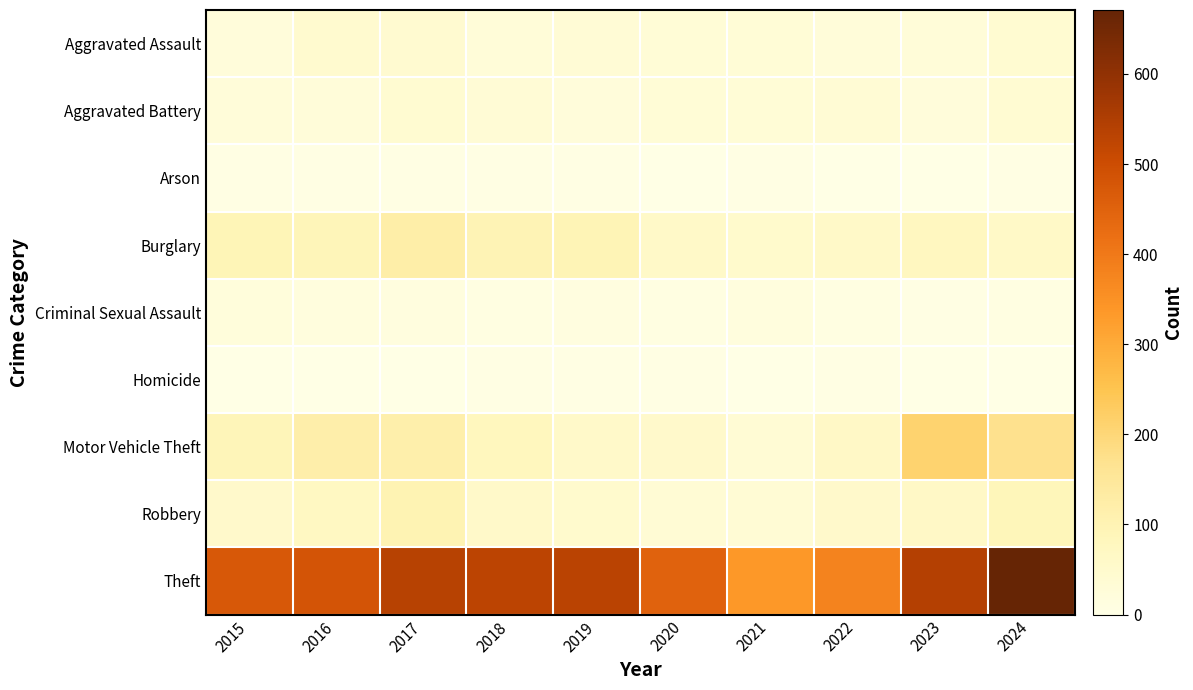

At how many categories does at least one series exceed 192?

10